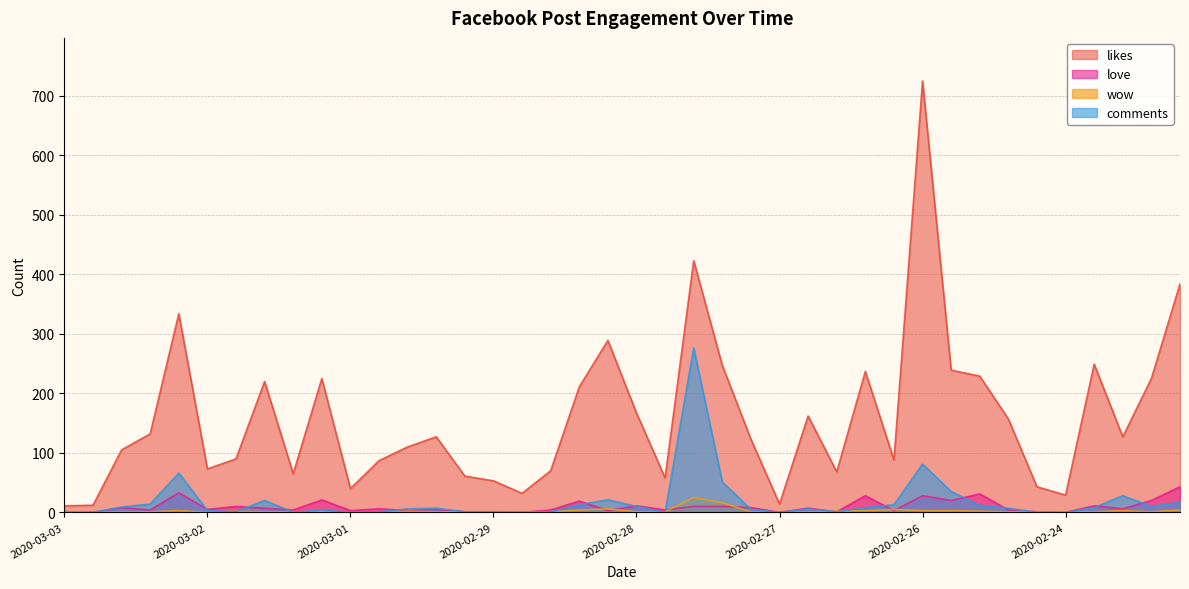

Which series has the largest total across all categories?

likes